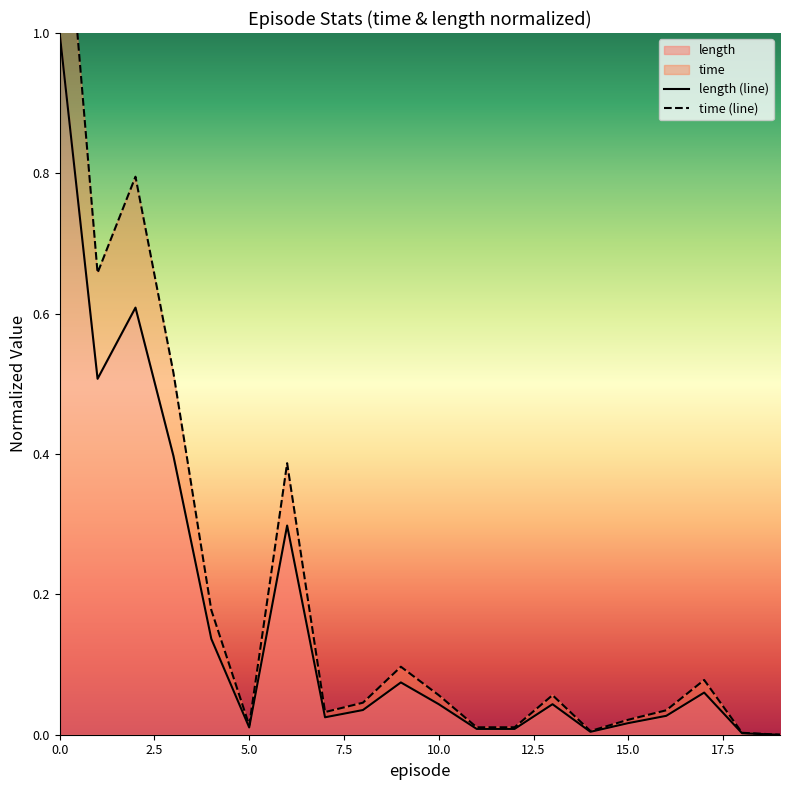

Does the chart display data point markers on the line(s)?

No